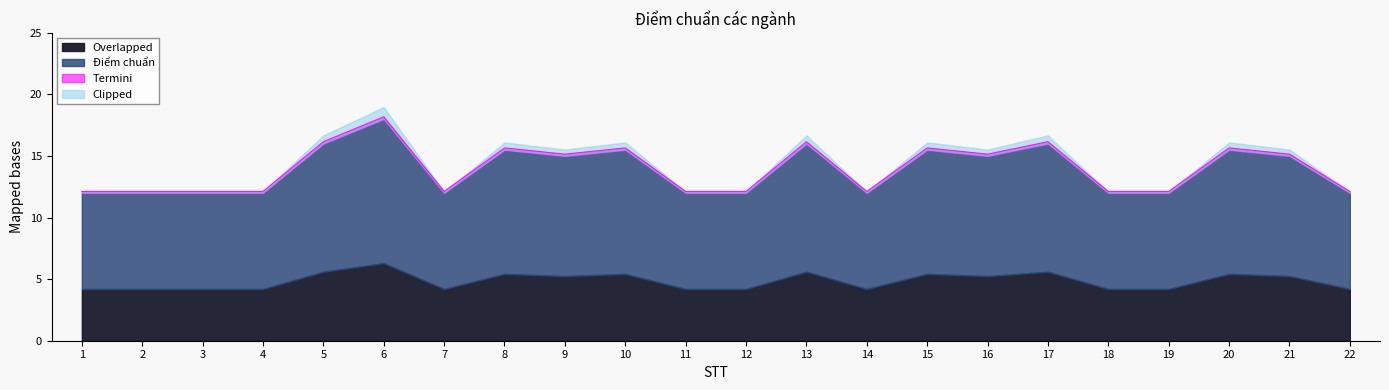

Reading left to right, what are all the values shown in this chart?

12.1	12.1	12.1	12.1	16.2	18.2	12.1	15.7	15.2	15.7	12.1	12.1	16.2	12.1	15.7	15.2	16.2	12.1	12.1	15.7	15.2	12.1